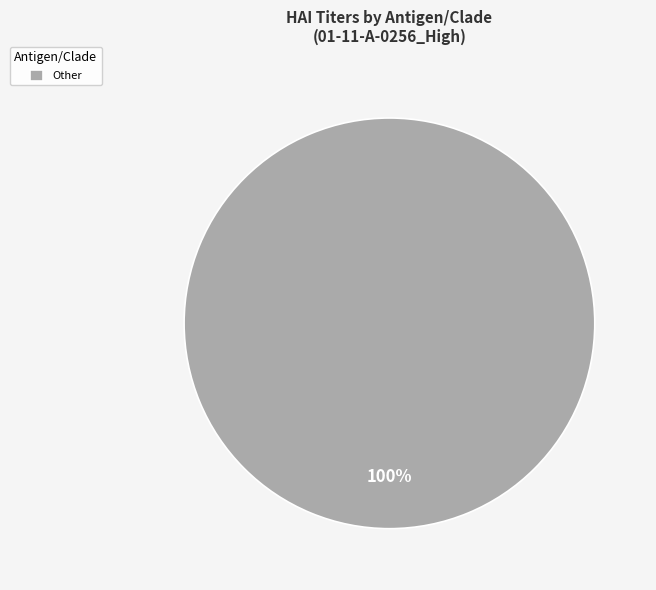

How many segments does this pie chart have?

1